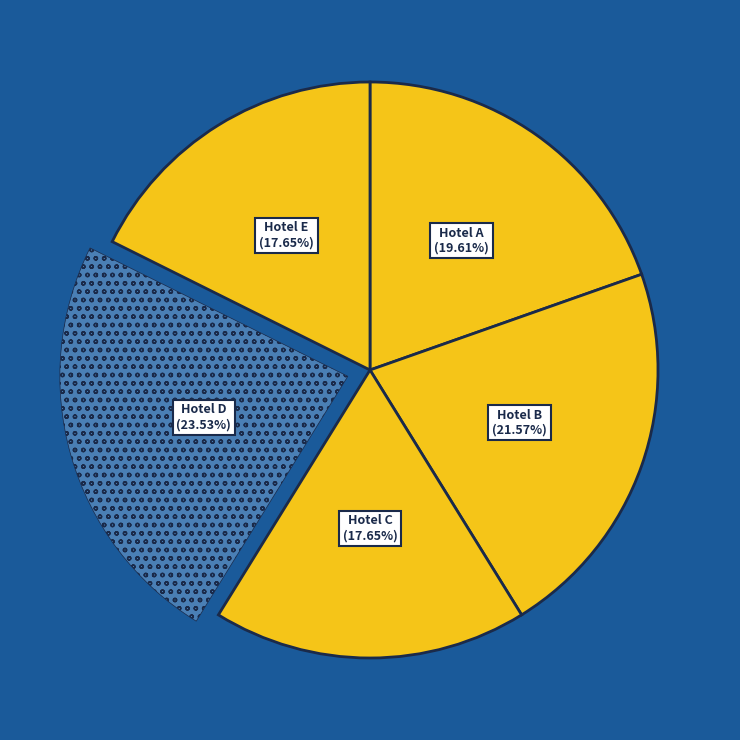

What is the ratio of the value at Hotel B to the value at Hotel E?

1.2